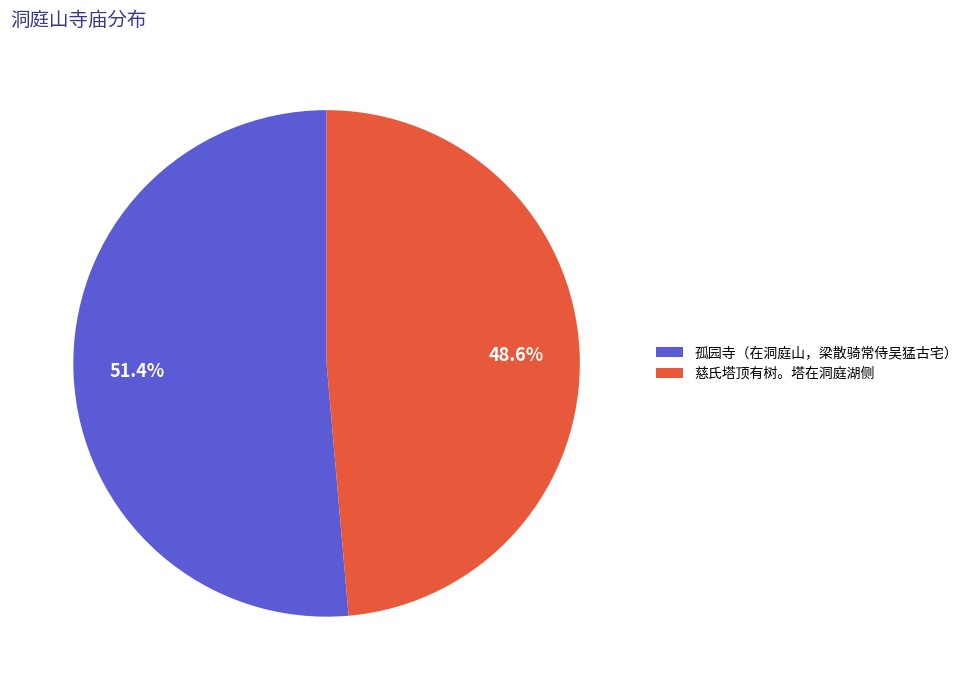

True or false: 孤园寺（在洞庭山，梁散骑常侍吴猛古宅） accounts for 37% of the total.

False